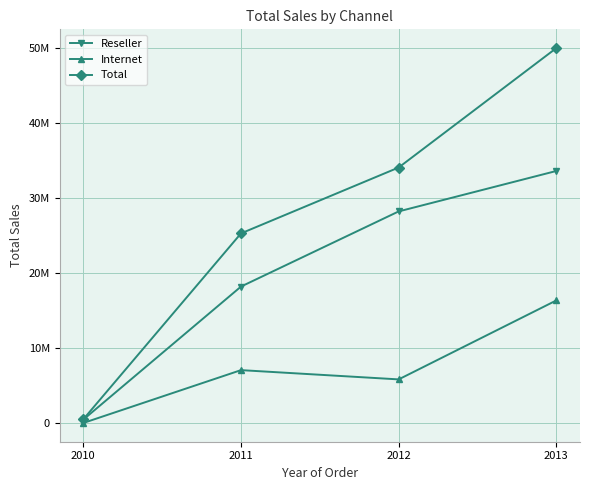

What is the difference between the Internet values at 2010 and 2011?

7032104.9